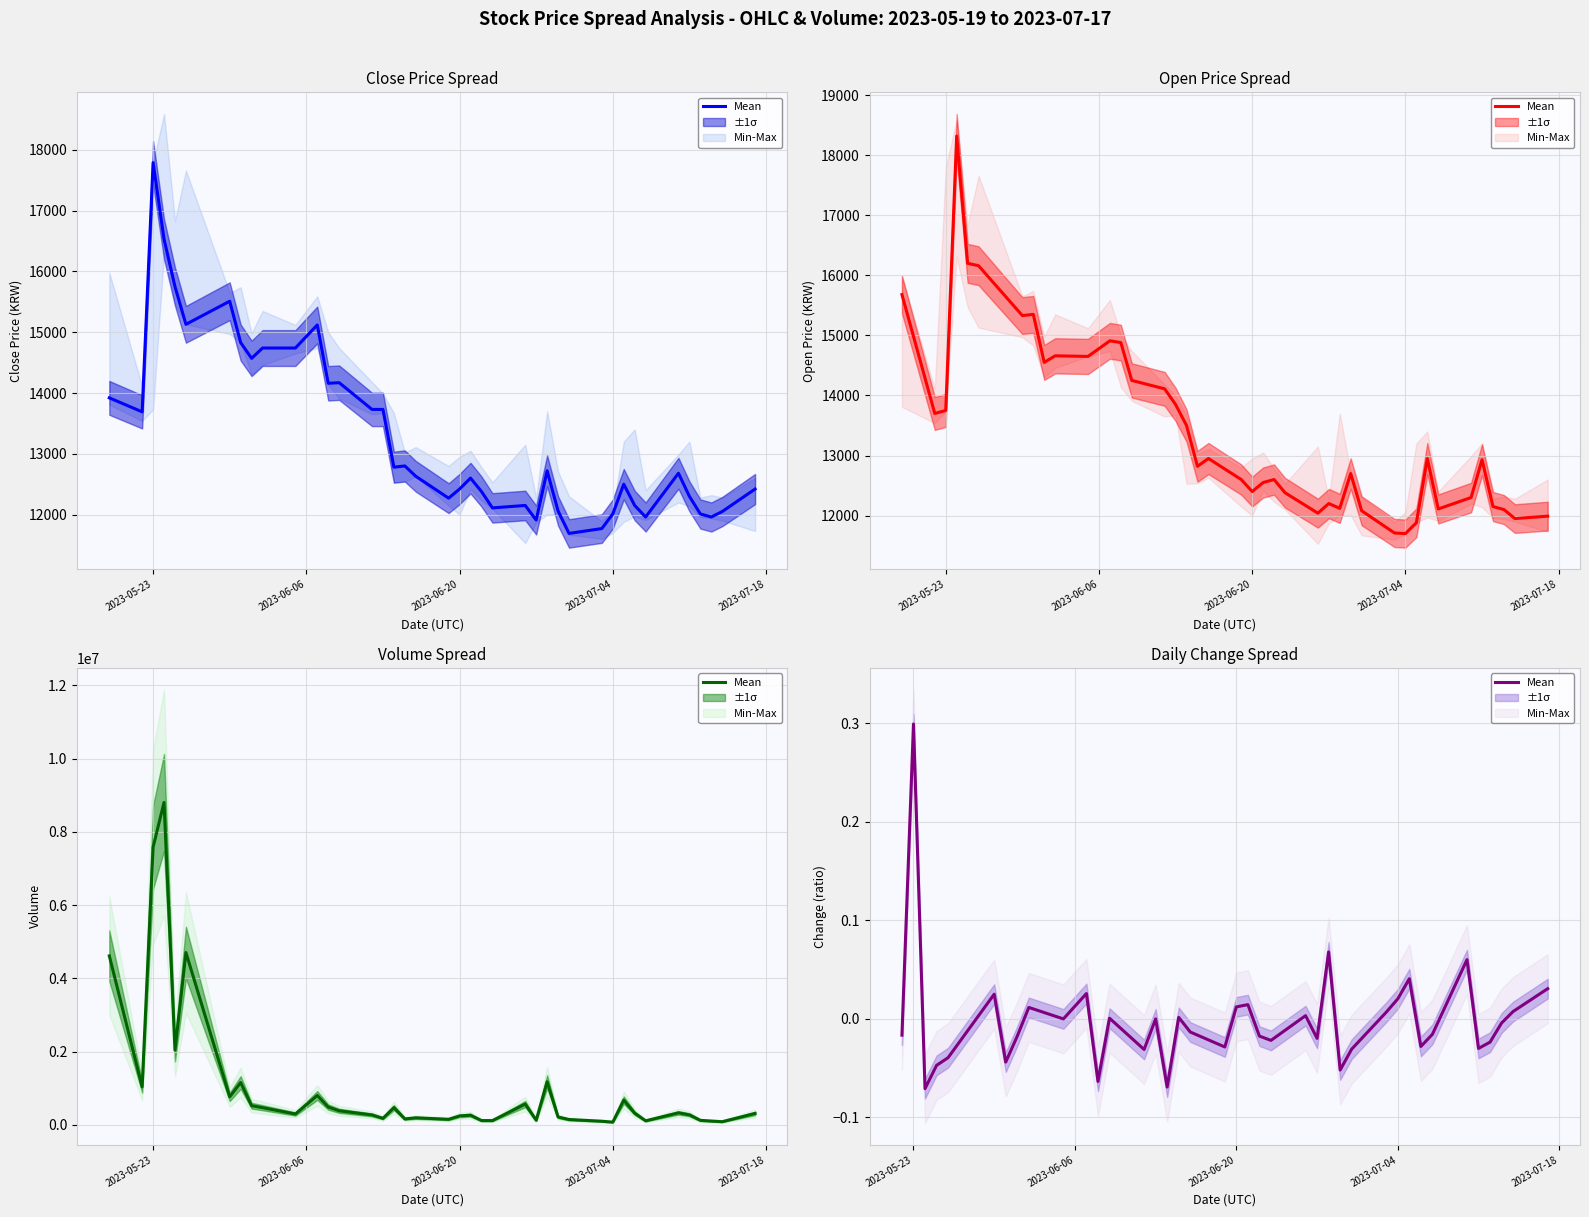

What is the label of the 39th point from the right?

2023-06-06